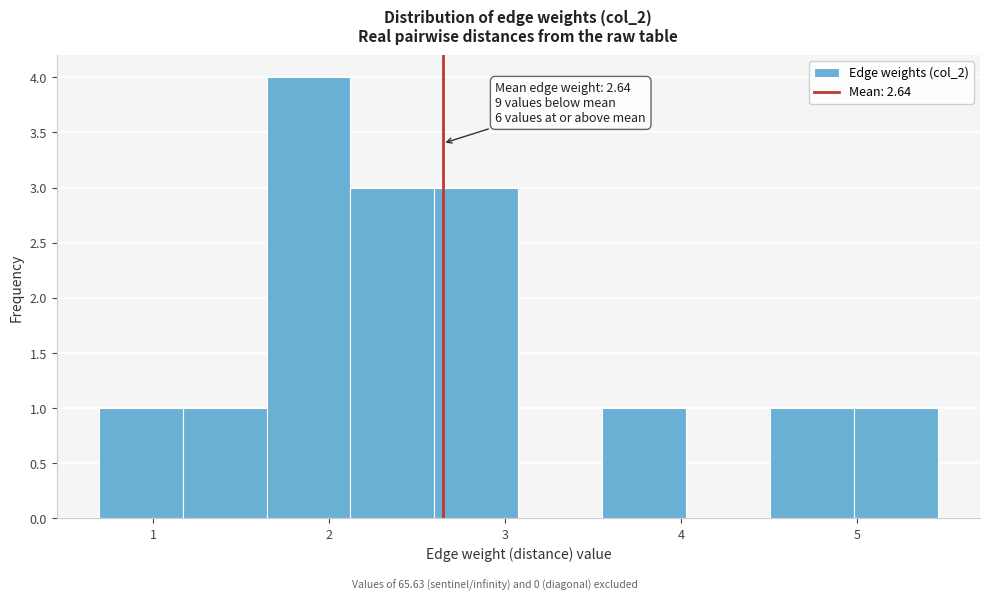

Which range on the x-axis has the tallest bar?

1.6 to 2.1